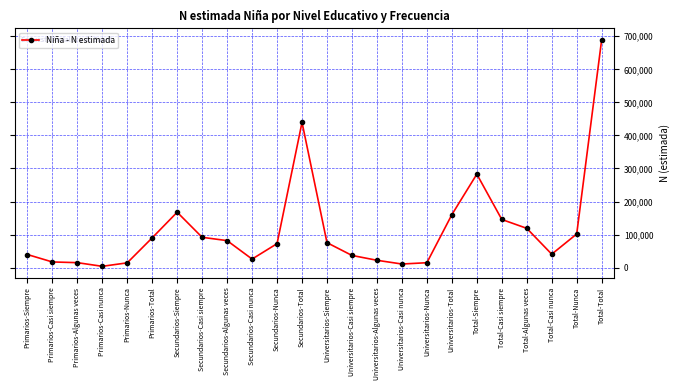

Which label corresponds to the smallest value in the chart?

Primarios-Casi nunca